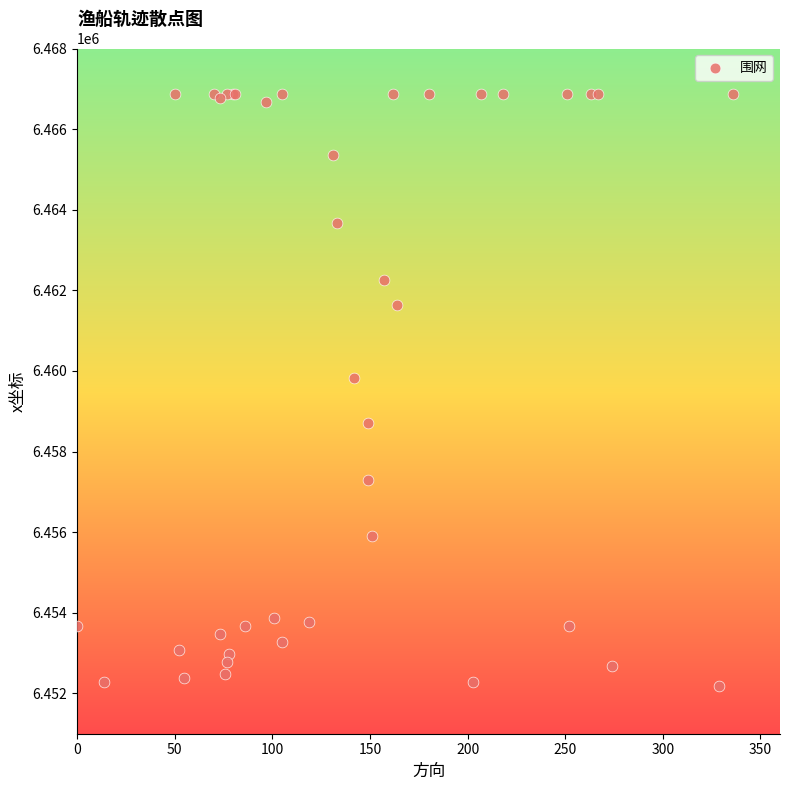

What Y value in the scatter plot is closest to 6459532?

6459816.7